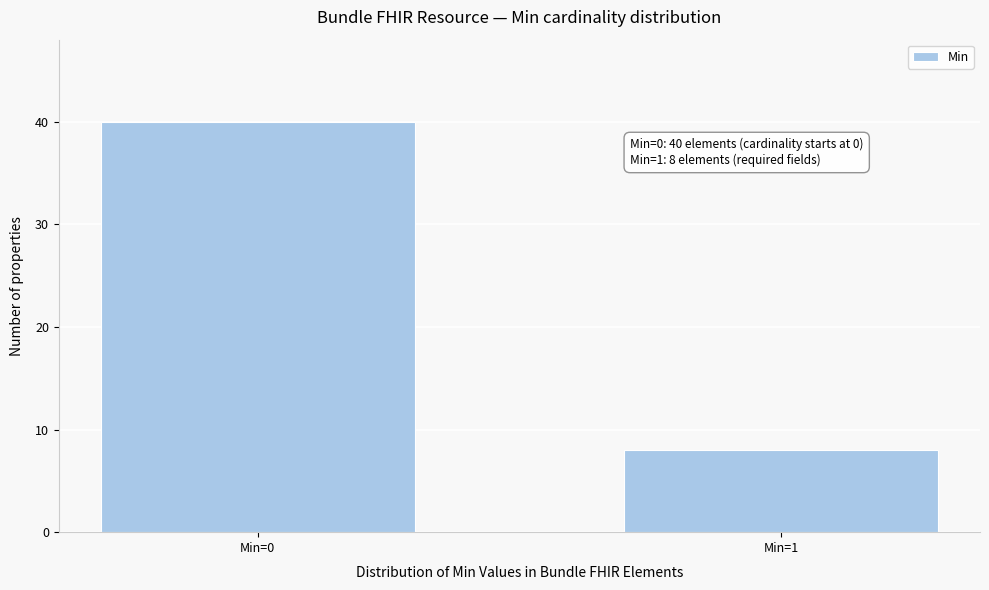

Reading left to right, what are all the values shown in this chart?

40	8